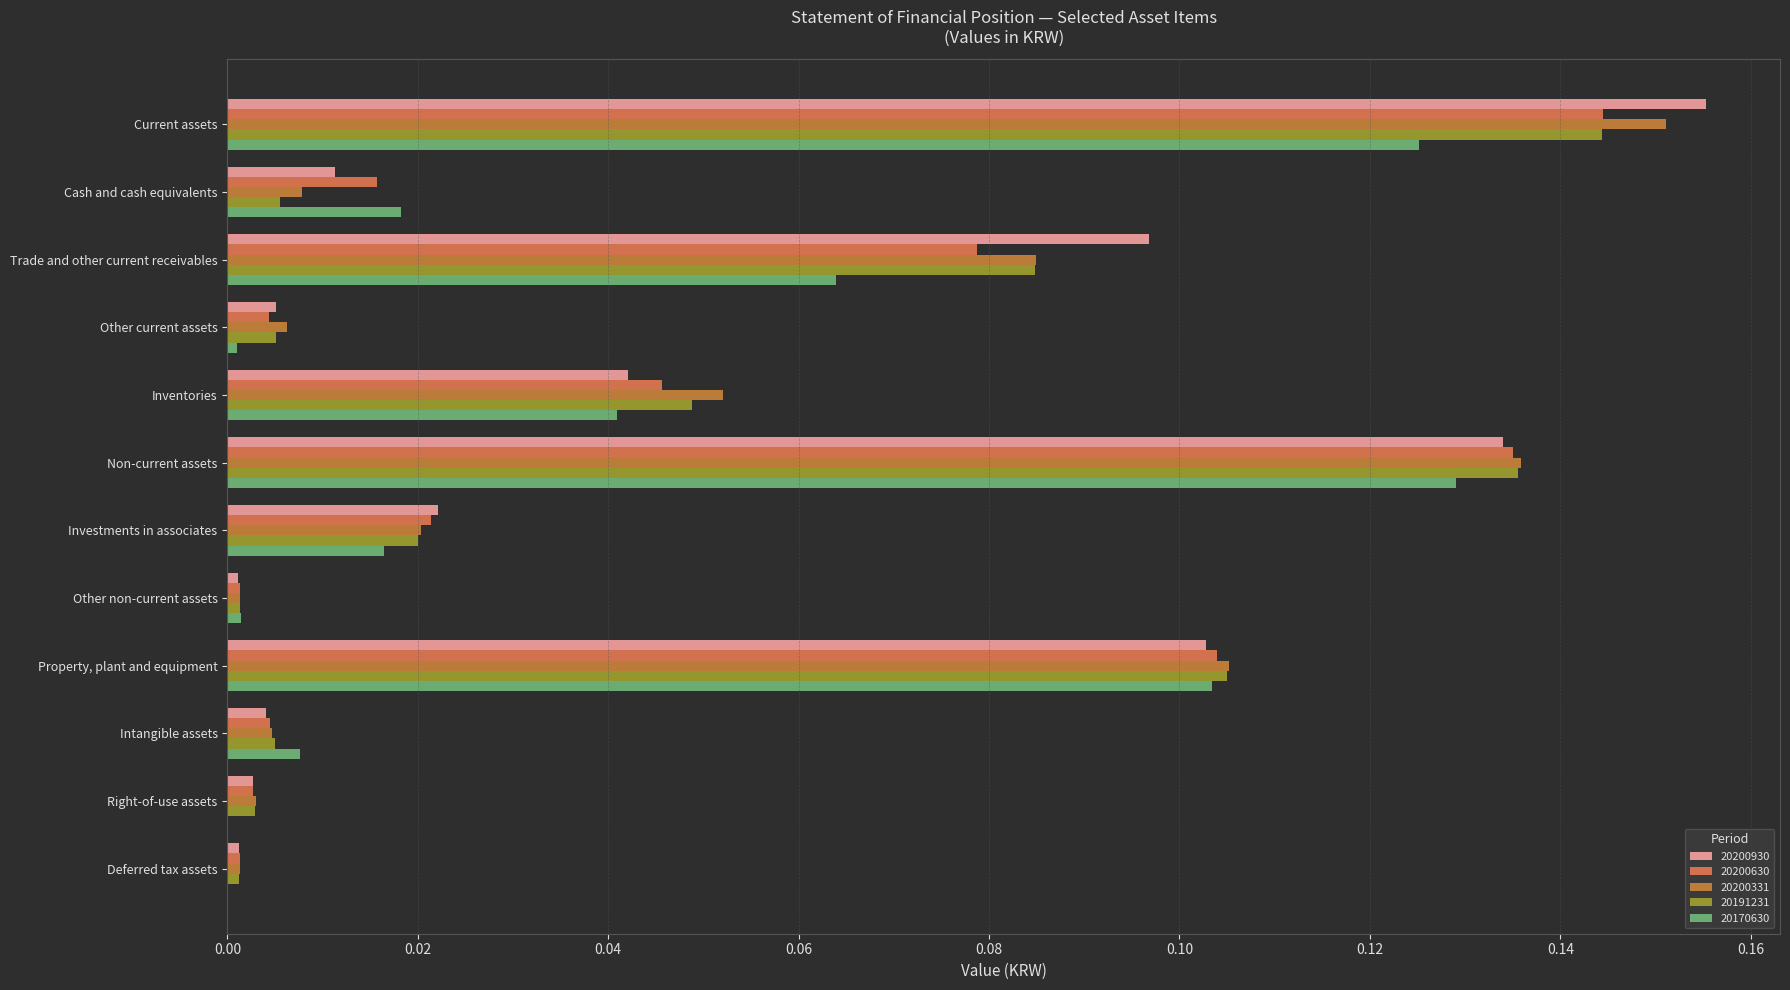

What position from the left is Inventories?

5